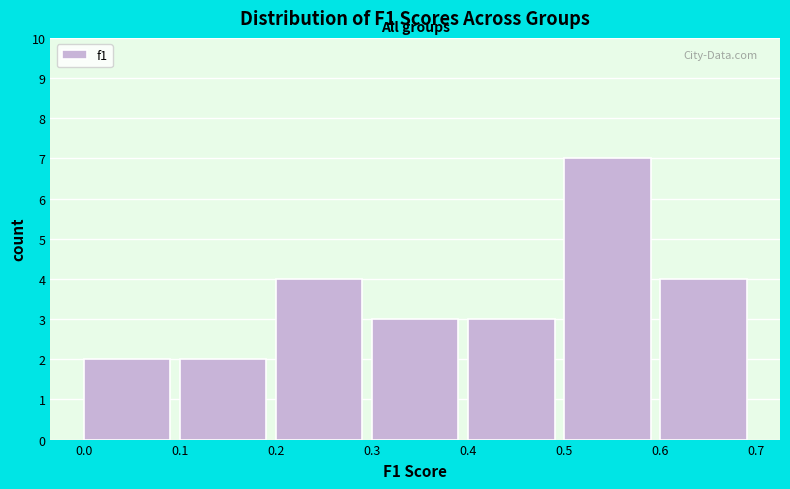

What is the height of the bar covering 0.2 to 0.3 on the x-axis? The values are not printed on the chart, so give them approximately, as read against the axis.

4